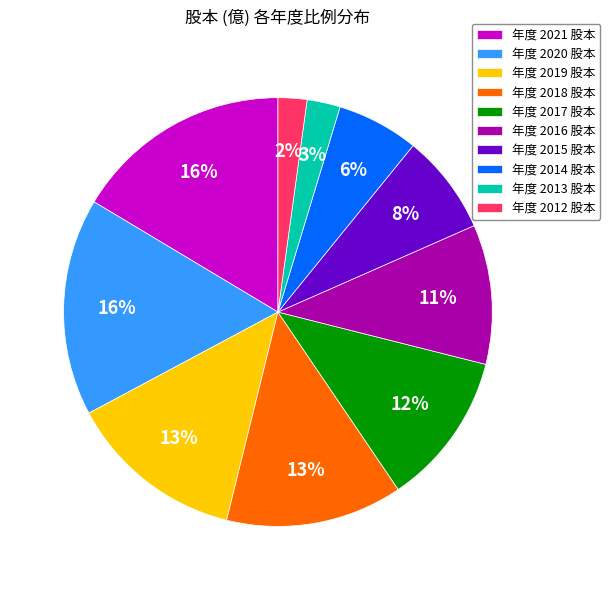

Is the sum of 年度 2020 股本 and 年度 2019 股本 greater than half?

No